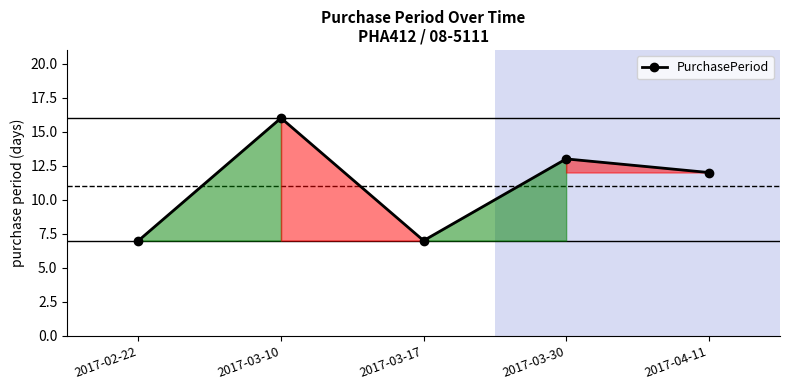

What is the average value?

11